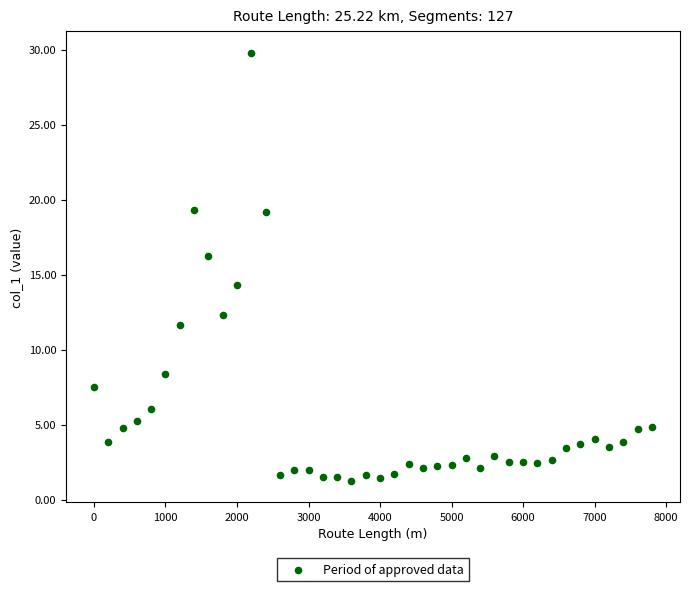

What Y value in the scatter plot is closest to 15?

14.3